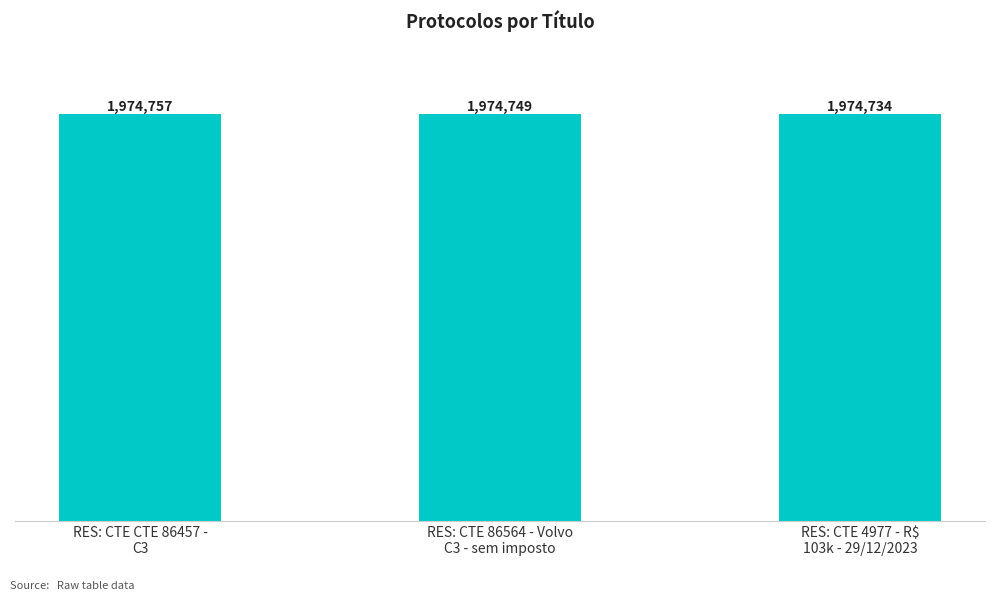

What is the sum of all values?

5924240